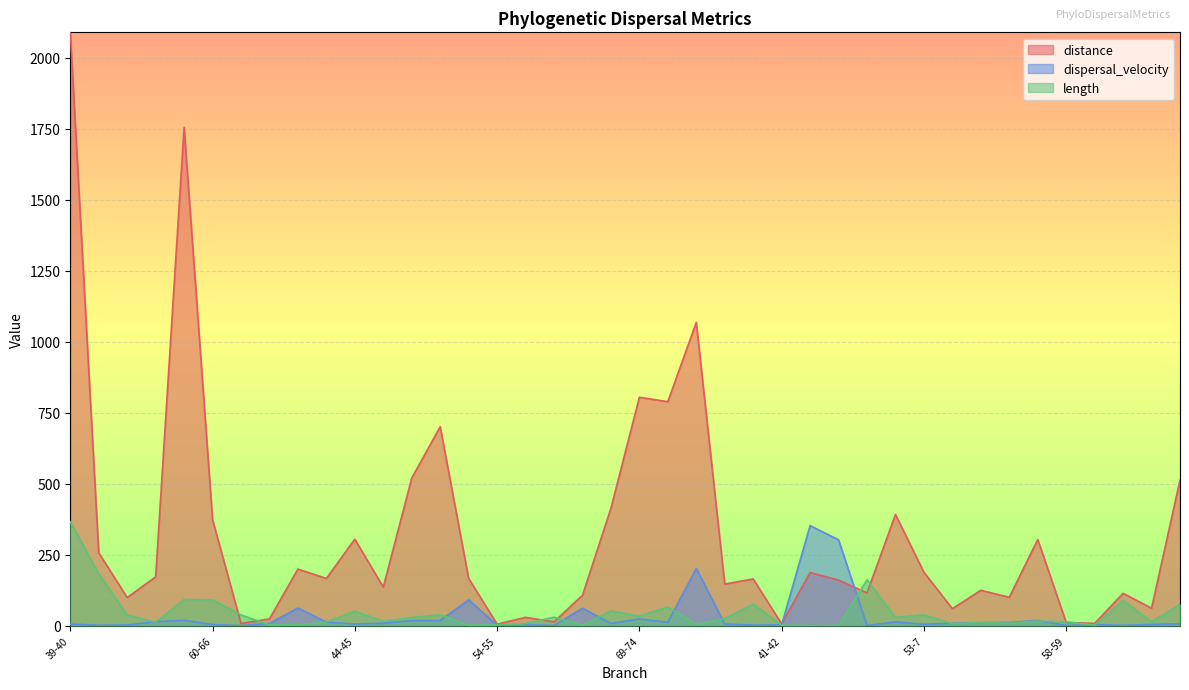

At which label does distance reach its minimum?

54-55